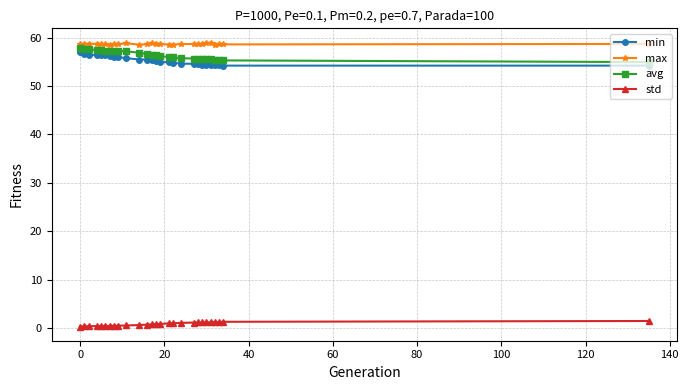

True or false: max and min intersect in this chart.

False